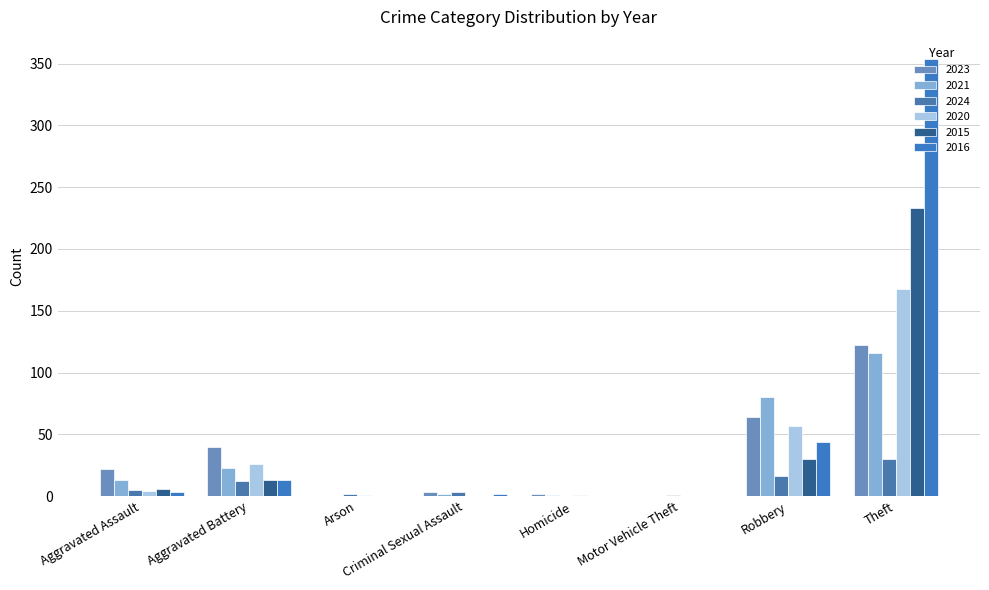

What is the label of the 1st bar from the left?

Aggravated Assault